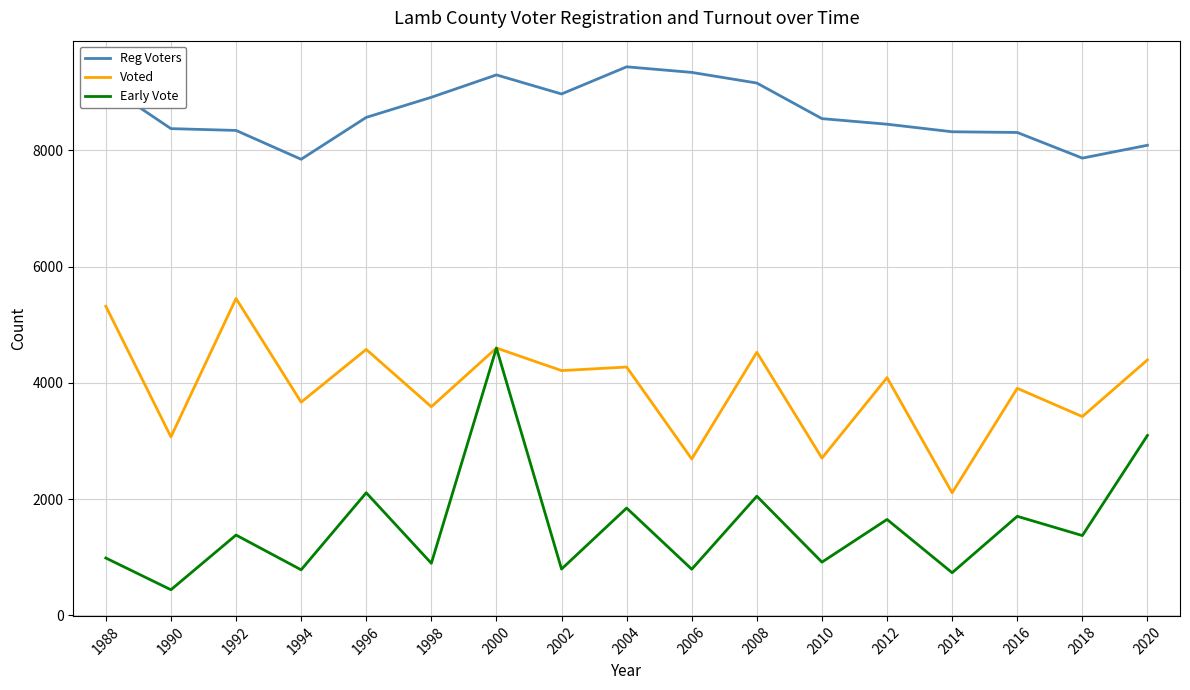

Does the chart display data point markers on the line(s)?

No